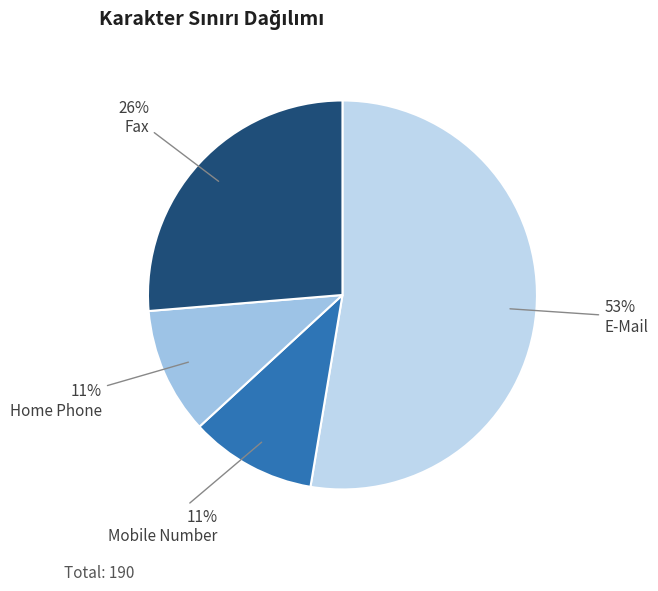

True or false: E-Mail accounts for 65% of the total.

False